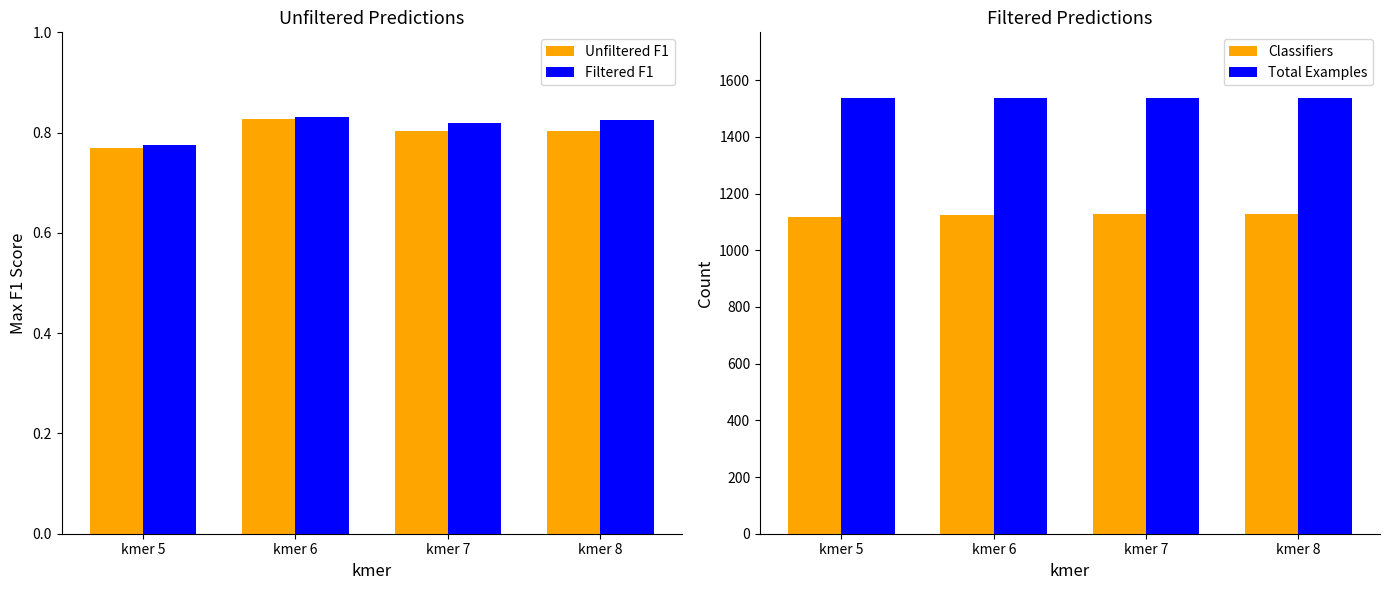

Reading left to right, extract all data points from this chart.

Unfiltered F1: kmer 5=0.8	kmer 6=0.8	kmer 7=0.8	kmer 8=0.8
Filtered F1: kmer 5=0.8	kmer 6=0.8	kmer 7=0.8	kmer 8=0.8
Classifiers: kmer 5=1119.0	kmer 6=1123.0	kmer 7=1127.0	kmer 8=1129.0
Total Examples: kmer 5=1538.0	kmer 6=1538.0	kmer 7=1538.0	kmer 8=1538.0